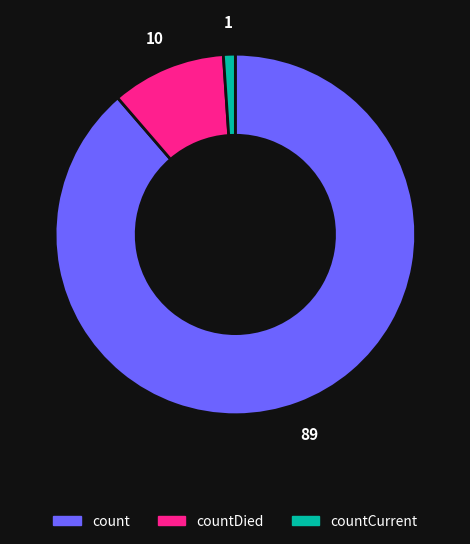

Count the number of slices in the pie.

3